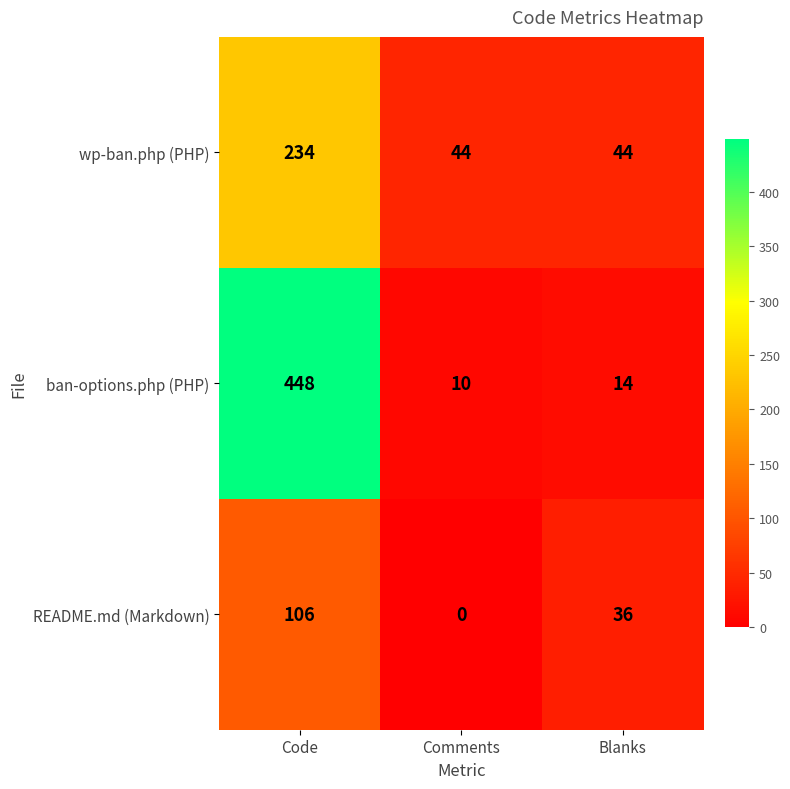

How many values in the wp-ban.php (PHP) series exceed 44?

1